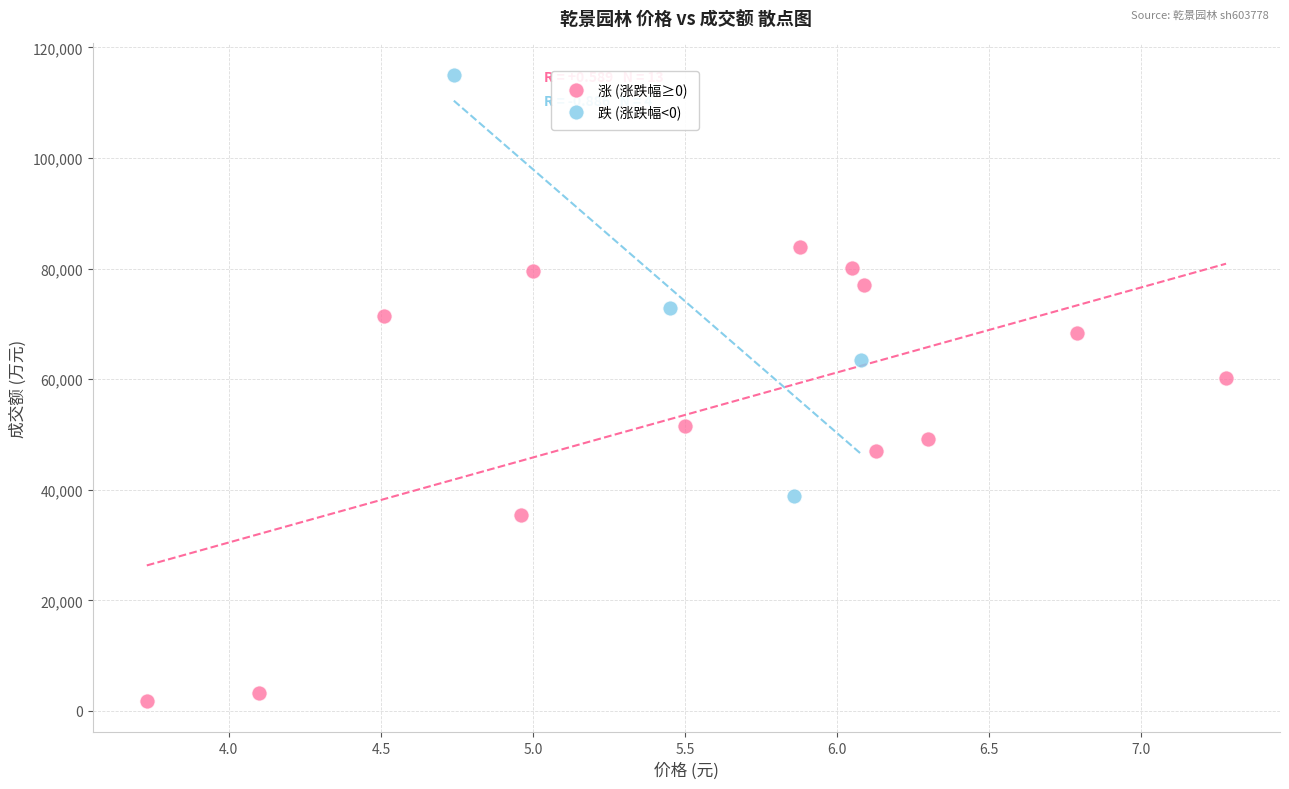

Which series has the largest Y range (max minus min)?

涨 (涨跌幅≥0)